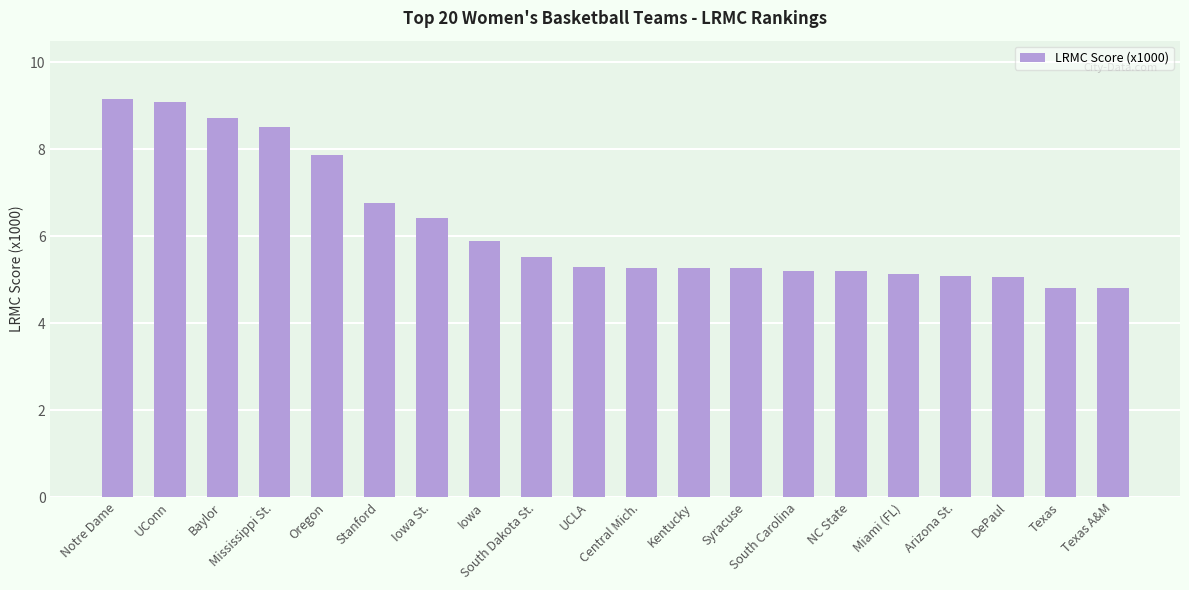

What is the difference between the second highest and minimum values?

4.3